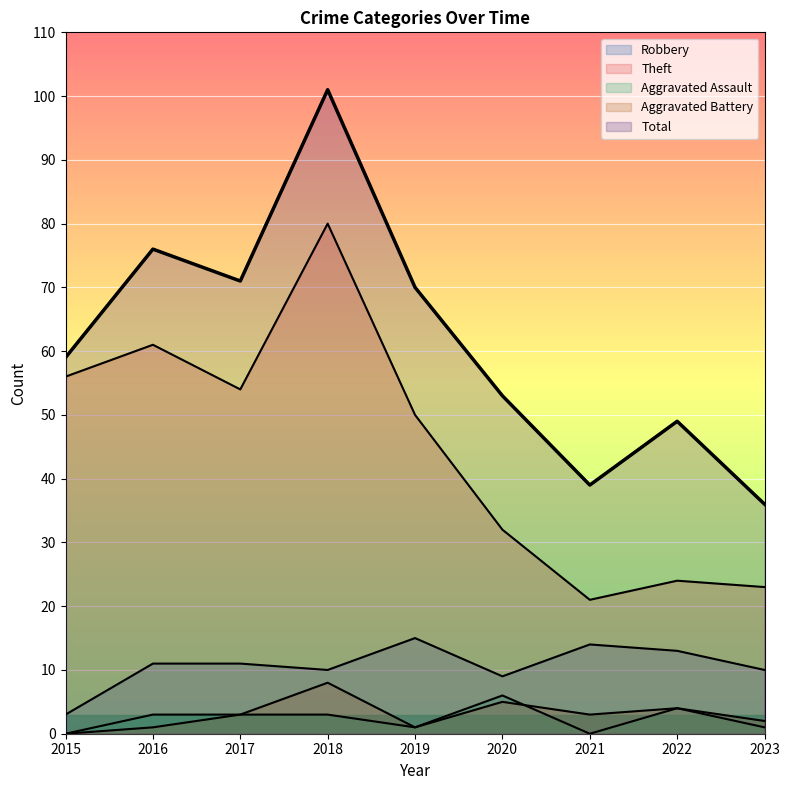

List the labels in order of Total value, largest first.

2018, 2016, 2017, 2019, 2015, 2020, 2022, 2021, 2023